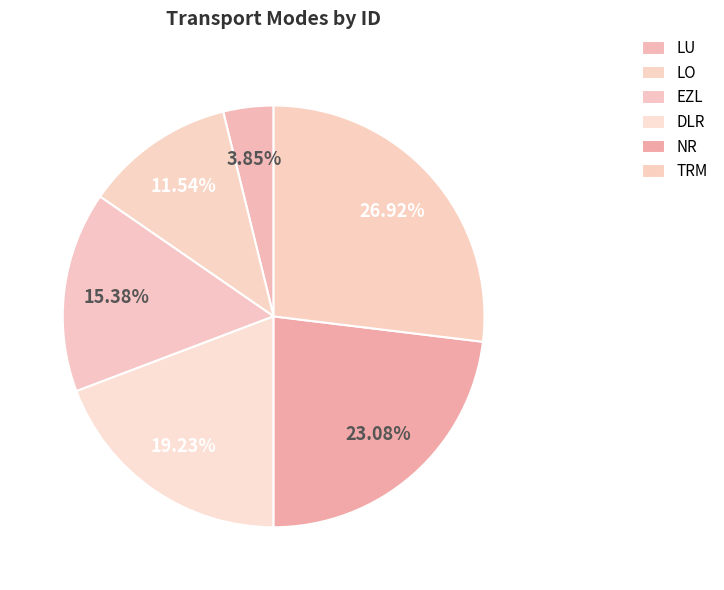

Is it true that EZL is 15% of the pie?

True